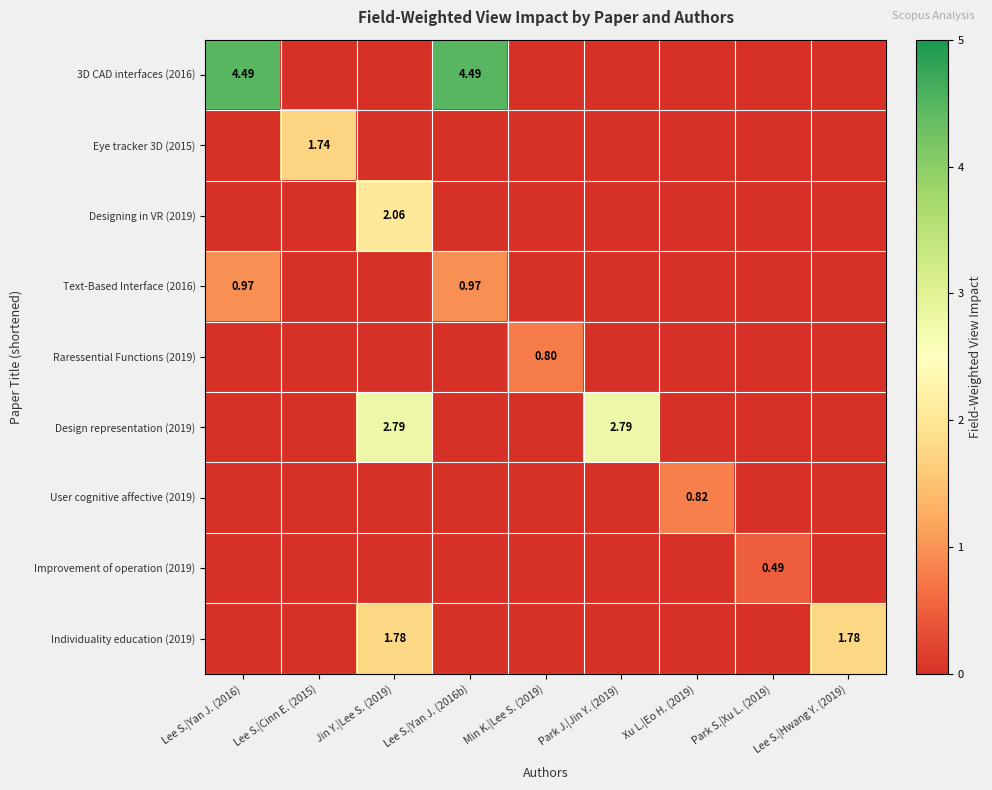

At which category is the sum across all series the highest?

Jin Y.|Lee S. (2019)